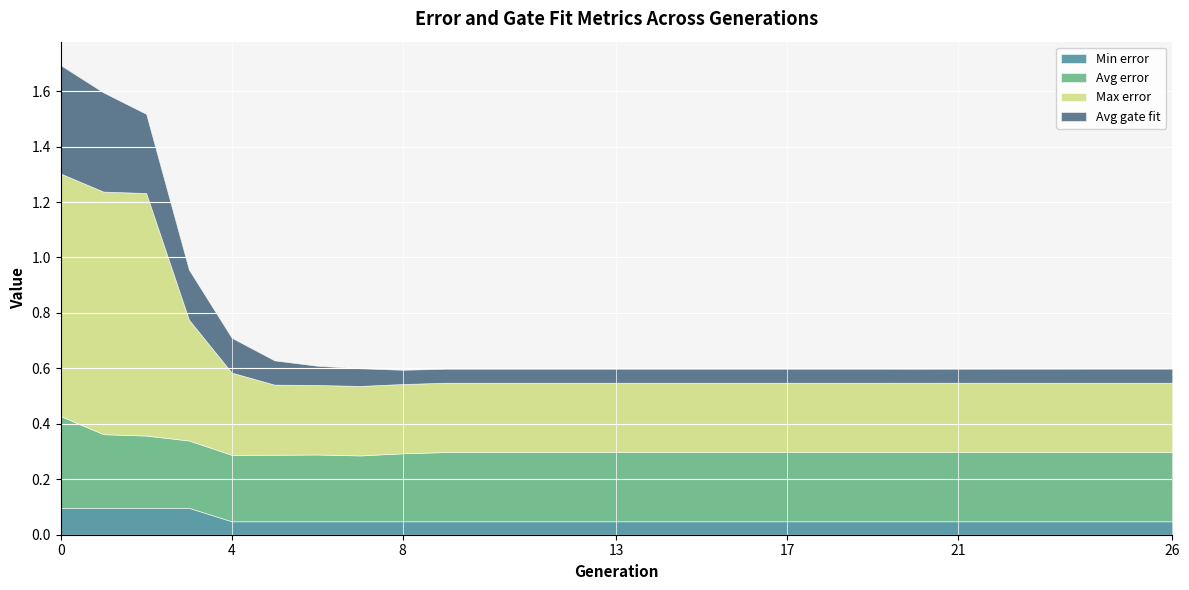

Reading right to left, list all the values displayed in this chart.

Min error: 26=0.0	25=0.0	24=0.0	23=0.0	22=0.0	21=0.0	20=0.0	19=0.0	18=0.0	17=0.0	16=0.0	15=0.0	14=0.0	13=0.0	12=0.0	11=0.0	10=0.0	9=0.0	8=0.0	7=0.0	6=0.0	5=0.0	4=0.0	3=0.1	2=0.1	1=0.1	0=0.1
Avg error: 26=0.2	25=0.2	24=0.2	23=0.2	22=0.2	21=0.2	20=0.2	19=0.2	18=0.2	17=0.2	16=0.2	15=0.2	14=0.2	13=0.2	12=0.2	11=0.2	10=0.2	9=0.2	8=0.2	7=0.2	6=0.2	5=0.2	4=0.2	3=0.2	2=0.3	1=0.3	0=0.3
Max error: 26=0.2	25=0.2	24=0.2	23=0.2	22=0.2	21=0.2	20=0.2	19=0.2	18=0.2	17=0.2	16=0.2	15=0.2	14=0.2	13=0.2	12=0.2	11=0.2	10=0.2	9=0.2	8=0.2	7=0.3	6=0.3	5=0.3	4=0.3	3=0.4	2=0.9	1=0.9	0=0.9
Avg gate fit: 26=0.1	25=0.1	24=0.1	23=0.1	22=0.1	21=0.1	20=0.1	19=0.1	18=0.1	17=0.1	16=0.1	15=0.1	14=0.1	13=0.1	12=0.1	11=0.1	10=0.1	9=0.1	8=0.1	7=0.1	6=0.1	5=0.1	4=0.1	3=0.2	2=0.3	1=0.4	0=0.4